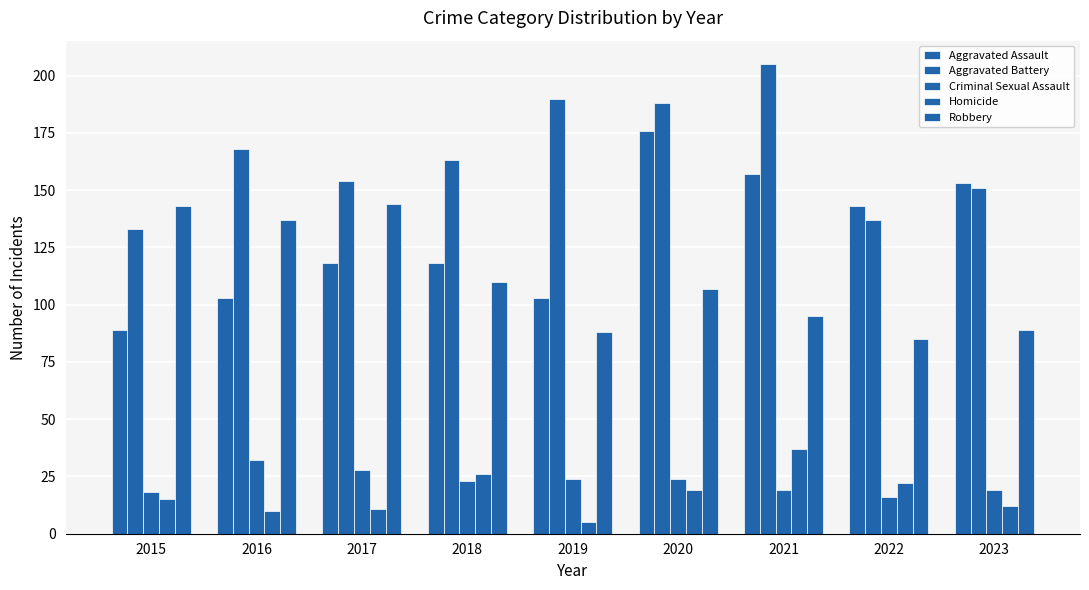

Is the value of Criminal Sexual Assault at 2019 greater than the value of Aggravated Assault at 2021?

No